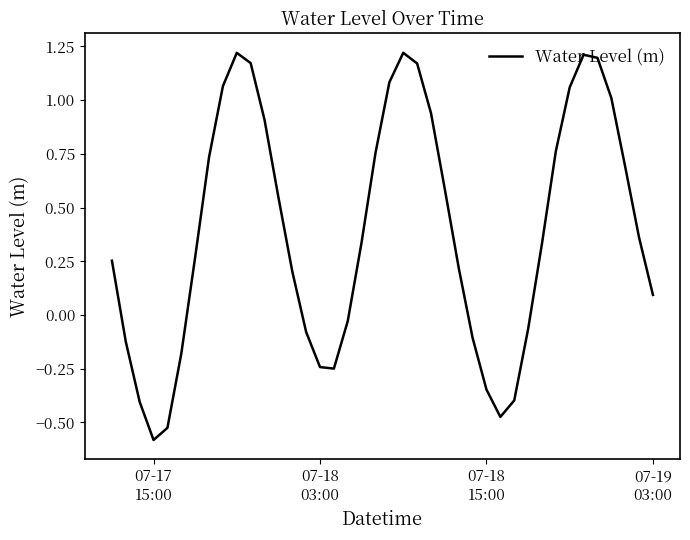

What is the minimum value shown in the chart?

-0.6